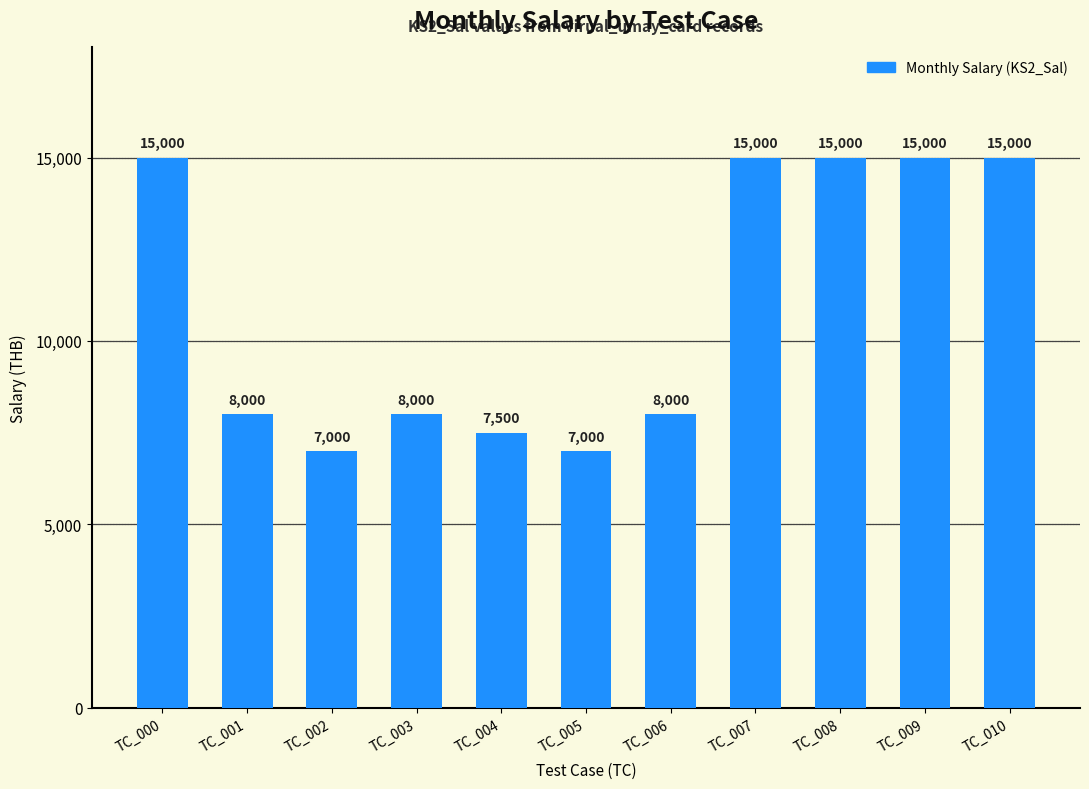

What is the value of the 7th bar from the left?

8000